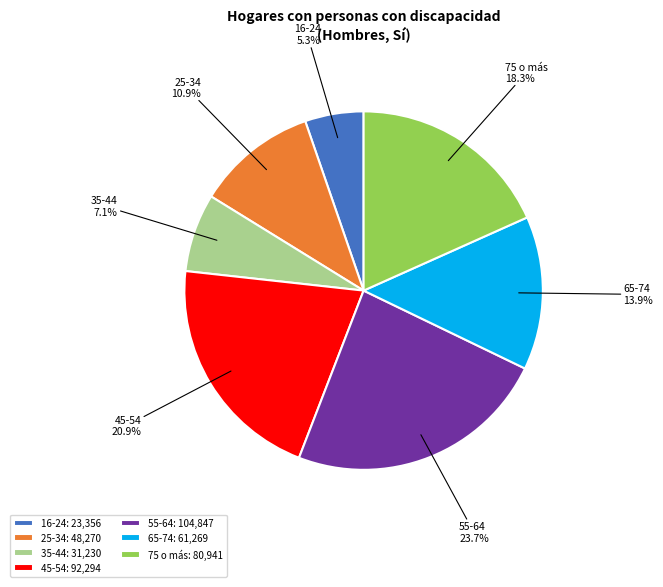

Rank the categories by value from highest to lowest.

55-64, 45-54, 75 o más, 65-74, 25-34, 35-44, 16-24